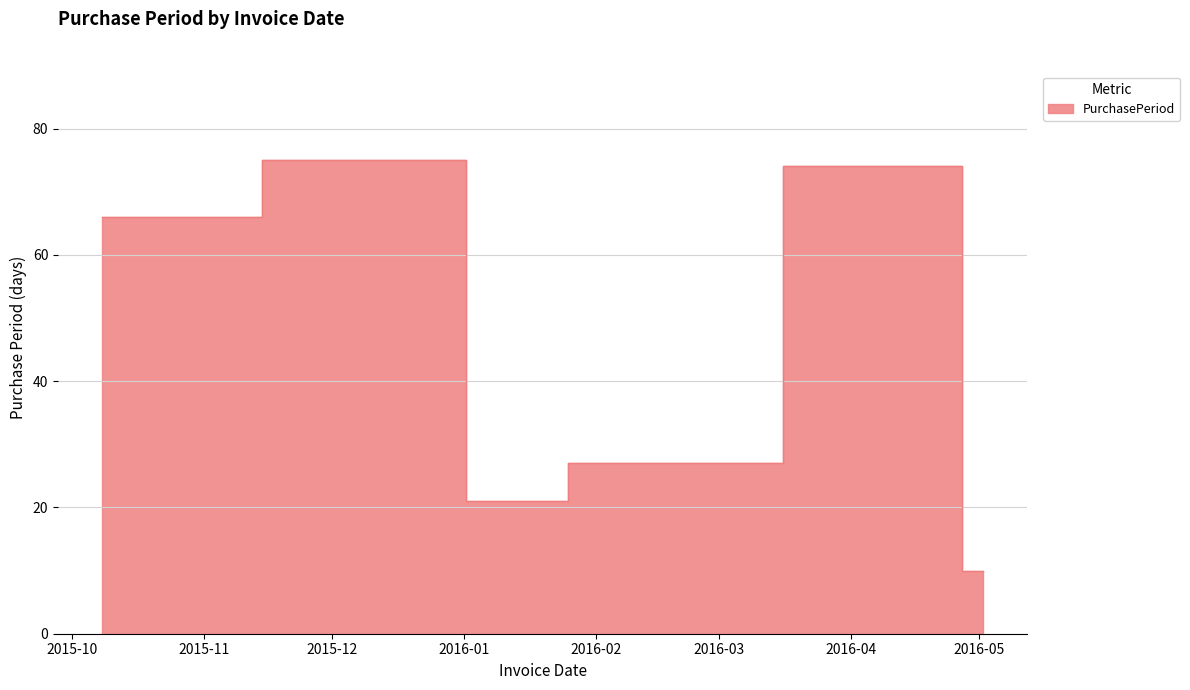

At which label does the data first exceed 66?

2015-12-22